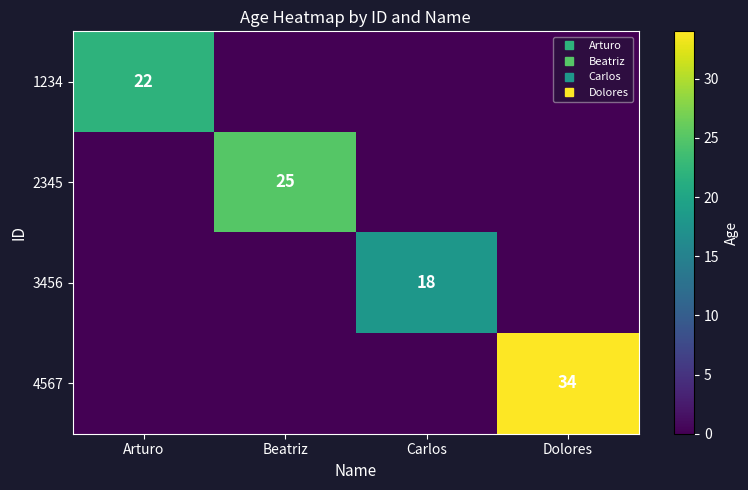

What is the difference between the highest and lowest values at Beatriz?

25